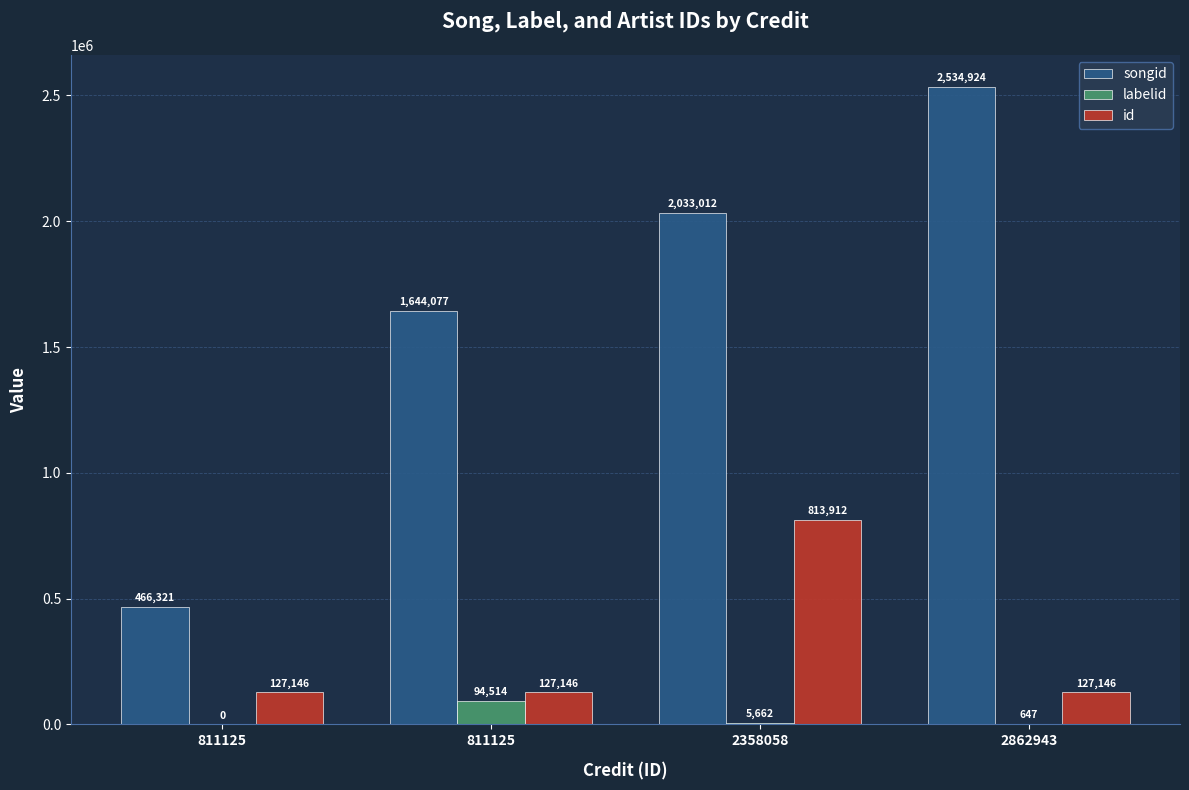

What are all the series names shown in the legend?

songid, labelid, id